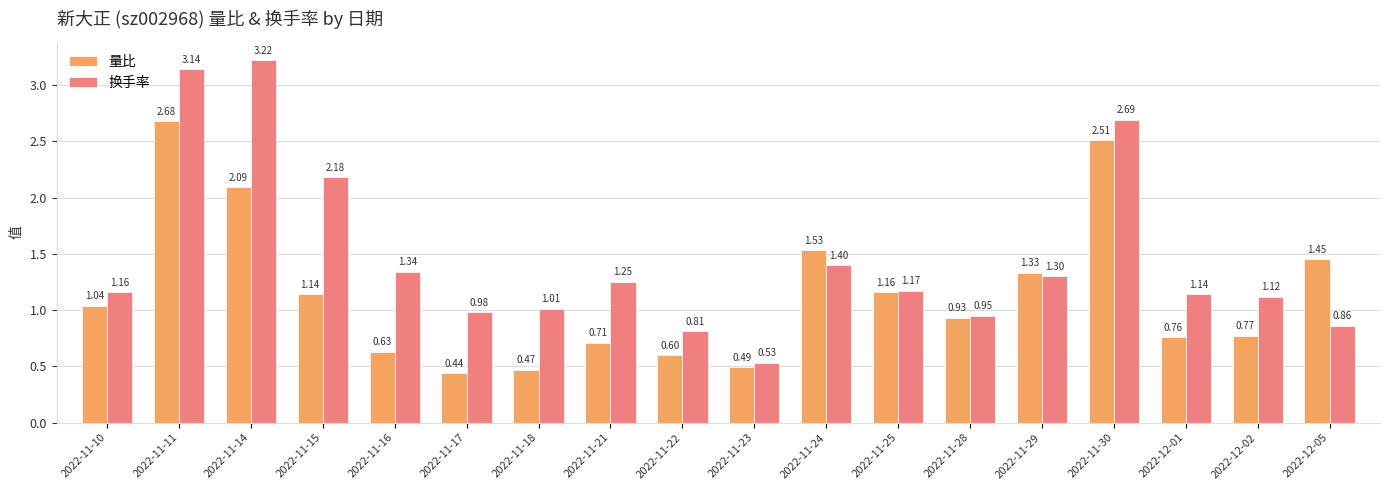

Which series has the widest spread of values?

换手率